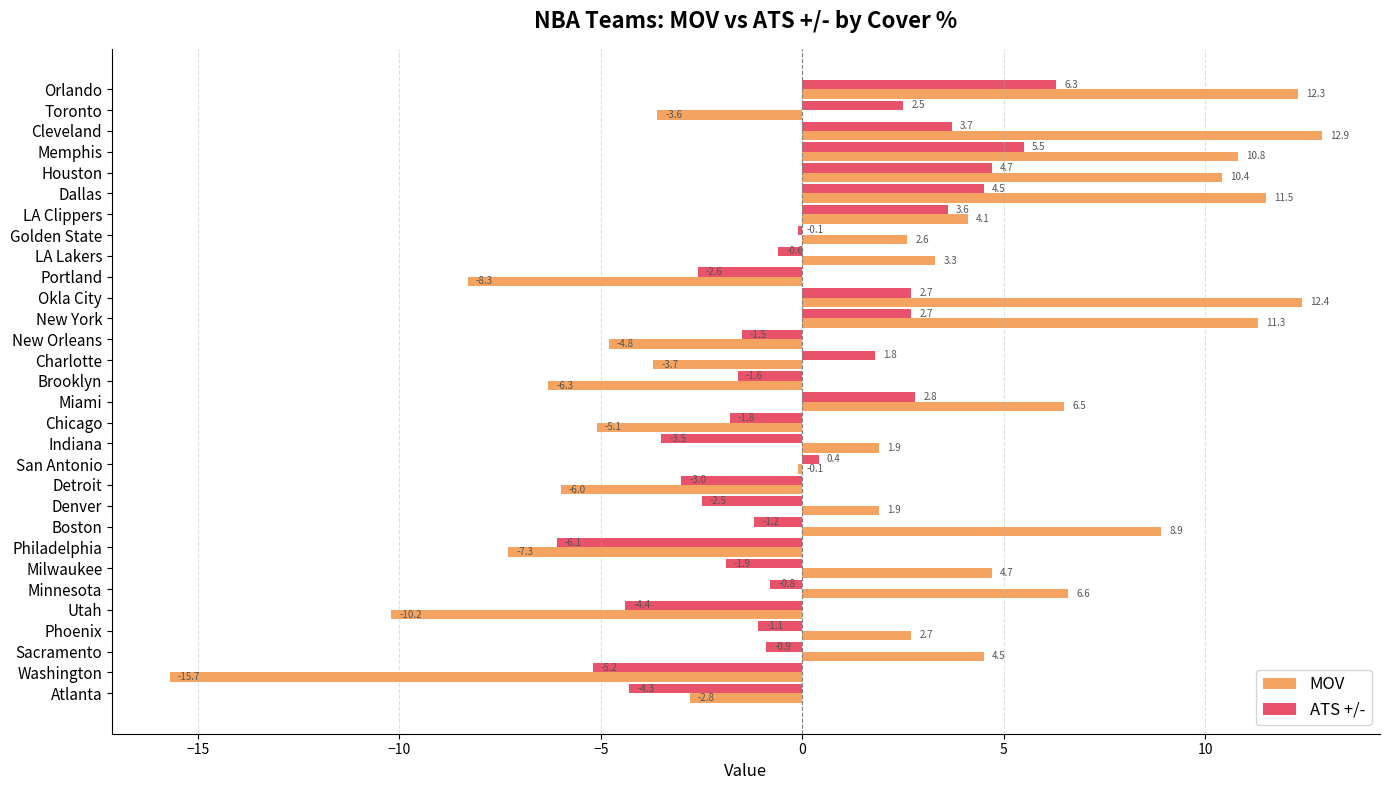

What is the difference between the highest and lowest values at Brooklyn?

4.7